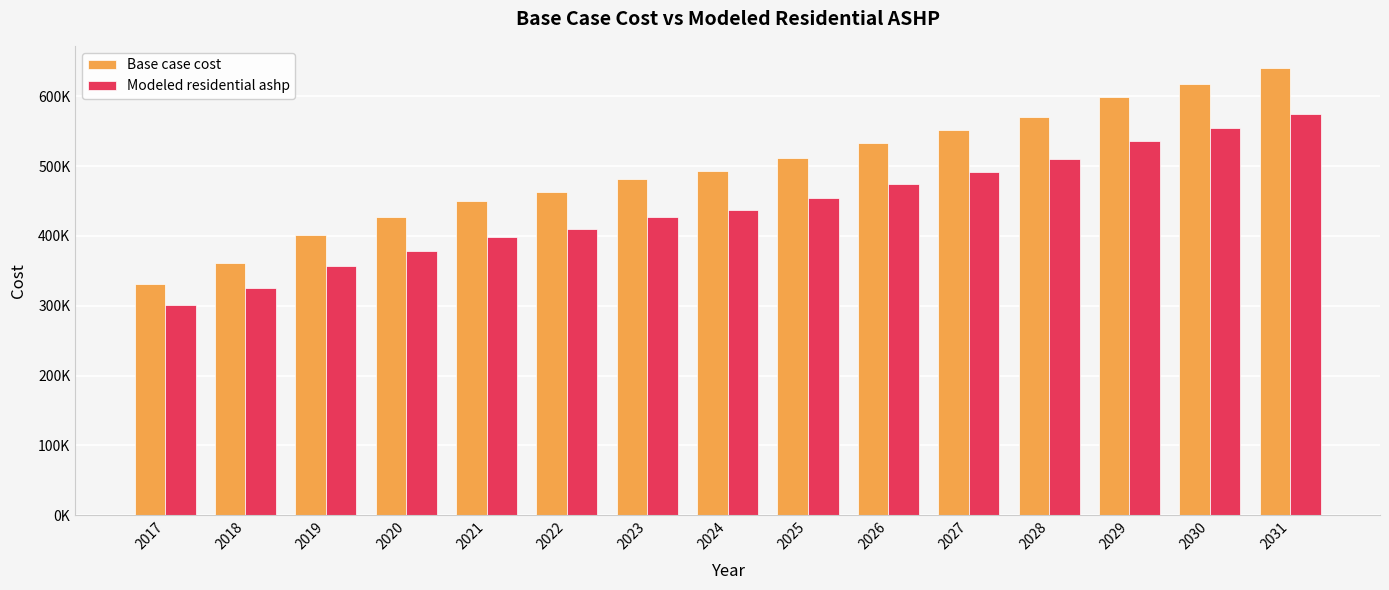

Does the chart contain stacked bars?

No